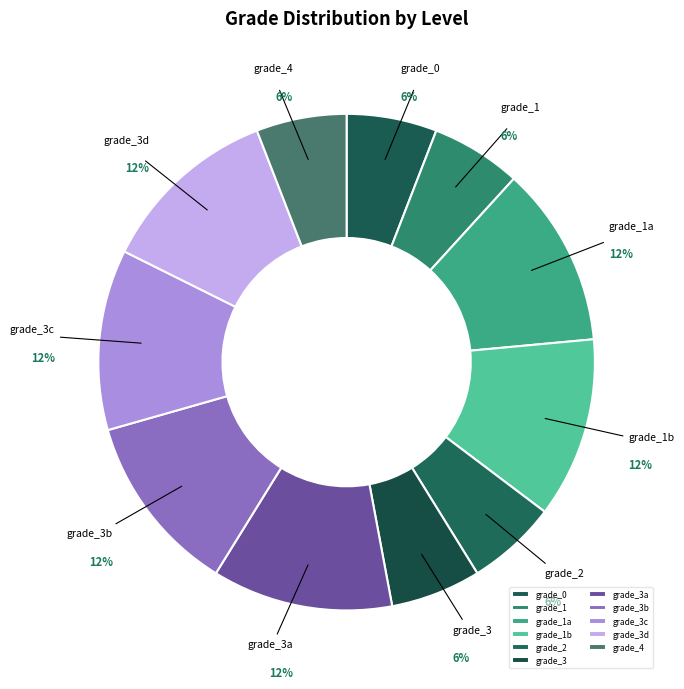

The grade_3 slice represents 14% of the pie. True or false?

False